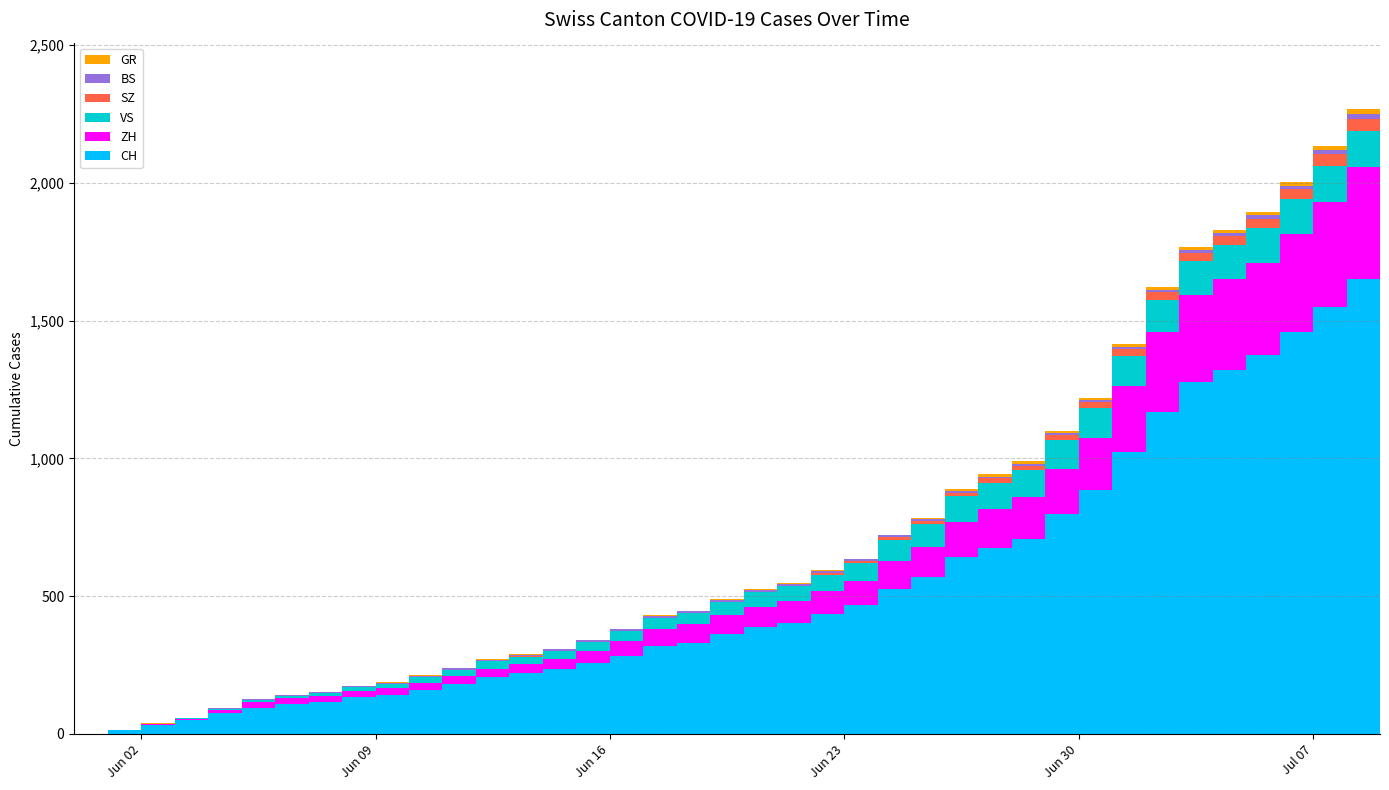

Reading right to left, list all the values displayed in this chart.

CH: 2020-07-09=1746	2020-07-08=1653	2020-07-07=1550	2020-07-06=1459	2020-07-05=1374	2020-07-04=1322	2020-07-03=1279	2020-07-02=1167	2020-07-01=1024	2020-06-30=886	2020-06-29=799	2020-06-28=709	2020-06-27=674	2020-06-26=641	2020-06-25=570	2020-06-24=526	2020-06-23=468	2020-06-22=436	2020-06-21=402	2020-06-20=387	2020-06-19=362	2020-06-18=331	2020-06-17=320	2020-06-16=284	2020-06-15=257	2020-06-14=235	2020-06-13=219	2020-06-12=205	2020-06-11=180	2020-06-10=160	2020-06-09=142	2020-06-08=132	2020-06-07=114	2020-06-06=107	2020-06-05=95	2020-06-04=74	2020-06-03=50	2020-06-02=33	2020-06-01=12	2020-05-31=0
ZH: 2020-07-09=424	2020-07-08=405	2020-07-07=382	2020-07-06=356	2020-07-05=337	2020-07-04=329	2020-07-03=316	2020-07-02=293	2020-07-01=237	2020-06-30=189	2020-06-29=161	2020-06-28=152	2020-06-27=141	2020-06-26=129	2020-06-25=110	2020-06-24=103	2020-06-23=87	2020-06-22=83	2020-06-21=80	2020-06-20=75	2020-06-19=68	2020-06-18=67	2020-06-17=62	2020-06-16=52	2020-06-15=45	2020-06-14=38	2020-06-13=33	2020-06-12=30	2020-06-11=28	2020-06-10=26	2020-06-09=23	2020-06-08=23	2020-06-07=23	2020-06-06=23	2020-06-05=19	2020-06-04=13	2020-06-03=5	2020-06-02=2	2020-06-01=0	2020-05-31=0
SZ: 2020-07-09=49	2020-07-08=46	2020-07-07=42	2020-07-06=35	2020-07-05=35	2020-07-04=35	2020-07-03=32	2020-07-02=29	2020-07-01=25	2020-06-30=21	2020-06-29=21	2020-06-28=16	2020-06-27=16	2020-06-26=13	2020-06-25=10	2020-06-24=9	2020-06-23=6	2020-06-22=6	2020-06-21=2	2020-06-20=2	2020-06-19=2	2020-06-18=1	2020-06-17=1	2020-06-16=1	2020-06-15=1	2020-06-14=1	2020-06-13=1	2020-06-12=1	2020-06-11=1	2020-06-10=0	2020-06-09=0	2020-06-08=0	2020-06-07=0	2020-06-06=0	2020-06-05=0	2020-06-04=0	2020-06-03=0	2020-06-02=0	2020-06-01=0	2020-05-31=0
BS: 2020-07-09=21	2020-07-08=18	2020-07-07=15	2020-07-06=12	2020-07-05=12	2020-07-04=11	2020-07-03=10	2020-07-02=8	2020-07-01=7	2020-06-30=7	2020-06-29=7	2020-06-28=7	2020-06-27=7	2020-06-26=7	2020-06-25=7	2020-06-24=7	2020-06-23=7	2020-06-22=7	2020-06-21=7	2020-06-20=7	2020-06-19=7	2020-06-18=6	2020-06-17=6	2020-06-16=5	2020-06-15=5	2020-06-14=5	2020-06-13=5	2020-06-12=5	2020-06-11=5	2020-06-10=5	2020-06-09=5	2020-06-08=4	2020-06-07=4	2020-06-06=4	2020-06-05=4	2020-06-04=1	2020-06-03=1	2020-06-02=0	2020-06-01=0	2020-05-31=0
GR: 2020-07-09=18	2020-07-08=16	2020-07-07=14	2020-07-06=13	2020-07-05=12	2020-07-04=11	2020-07-03=11	2020-07-02=10	2020-07-01=9	2020-06-30=9	2020-06-29=8	2020-06-28=8	2020-06-27=8	2020-06-26=8	2020-06-25=5	2020-06-24=3	2020-06-23=3	2020-06-22=3	2020-06-21=2	2020-06-20=2	2020-06-19=2	2020-06-18=2	2020-06-17=2	2020-06-16=2	2020-06-15=2	2020-06-14=2	2020-06-13=2	2020-06-12=2	2020-06-11=2	2020-06-10=2	2020-06-09=1	2020-06-08=1	2020-06-07=1	2020-06-06=1	2020-06-05=1	2020-06-04=1	2020-06-03=1	2020-06-02=1	2020-06-01=0	2020-05-31=0
VS: 2020-07-09=132	2020-07-08=130	2020-07-07=130	2020-07-06=127	2020-07-05=124	2020-07-04=122	2020-07-03=120	2020-07-02=115	2020-07-01=112	2020-06-30=109	2020-06-29=105	2020-06-28=97	2020-06-27=96	2020-06-26=92	2020-06-25=82	2020-06-24=75	2020-06-23=65	2020-06-22=58	2020-06-21=53	2020-06-20=52	2020-06-19=48	2020-06-18=40	2020-06-17=39	2020-06-16=37	2020-06-15=32	2020-06-14=28	2020-06-13=28	2020-06-12=28	2020-06-11=24	2020-06-10=20	2020-06-09=16	2020-06-08=15	2020-06-07=10	2020-06-06=7	2020-06-05=7	2020-06-04=4	2020-06-03=2	2020-06-02=2	2020-06-01=1	2020-05-31=0